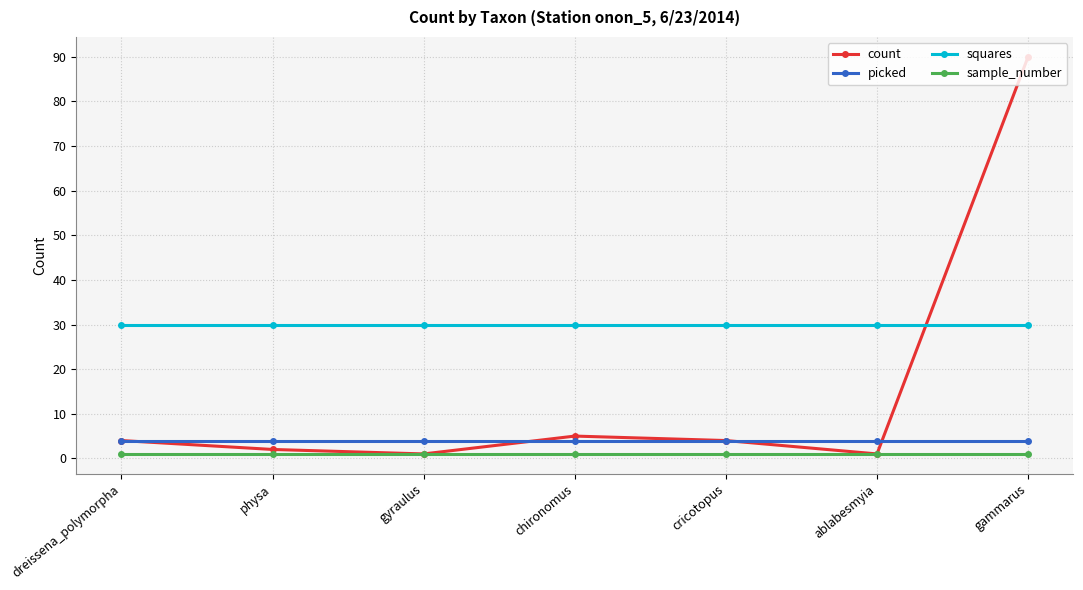

Which series has the widest spread of values?

count